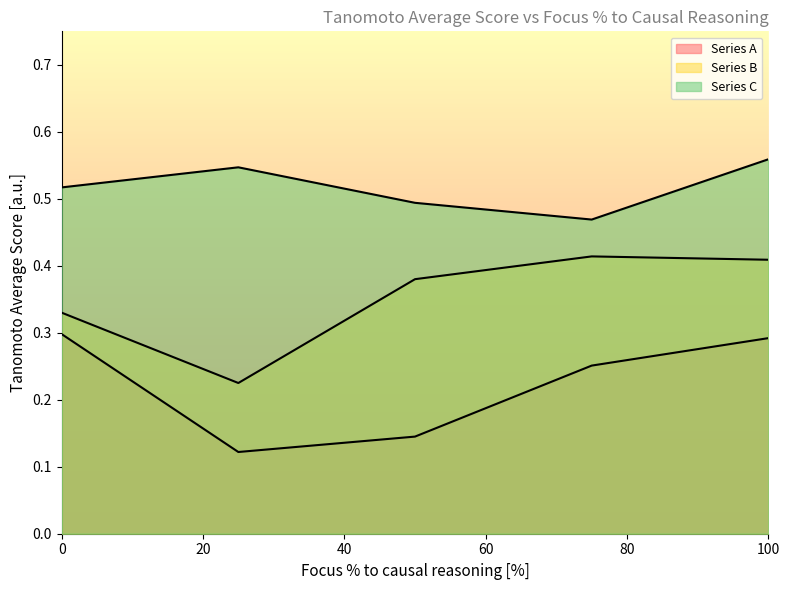

What are all the series names shown in the legend?

Series A, Series B, Series C